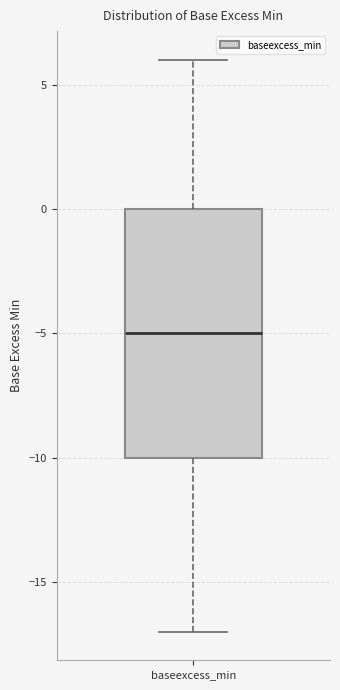

Where is the lower edge of the box for baseexcess_min on the y-axis? The values are not printed on the chart, so give them approximately, as read against the axis.

-10